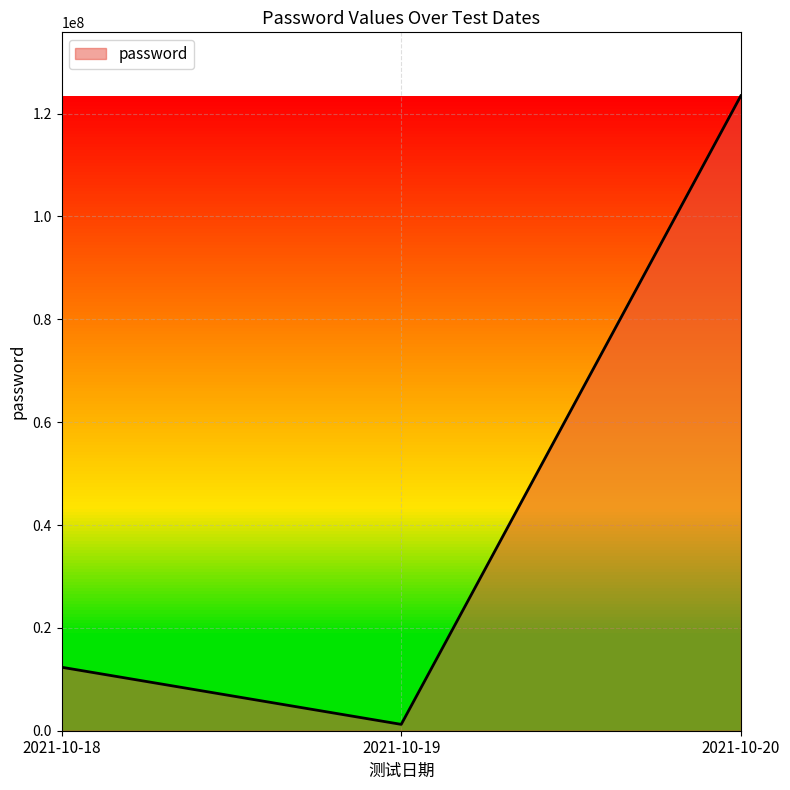

Between 2021-10-18 and 2021-10-19, which is larger?

2021-10-18